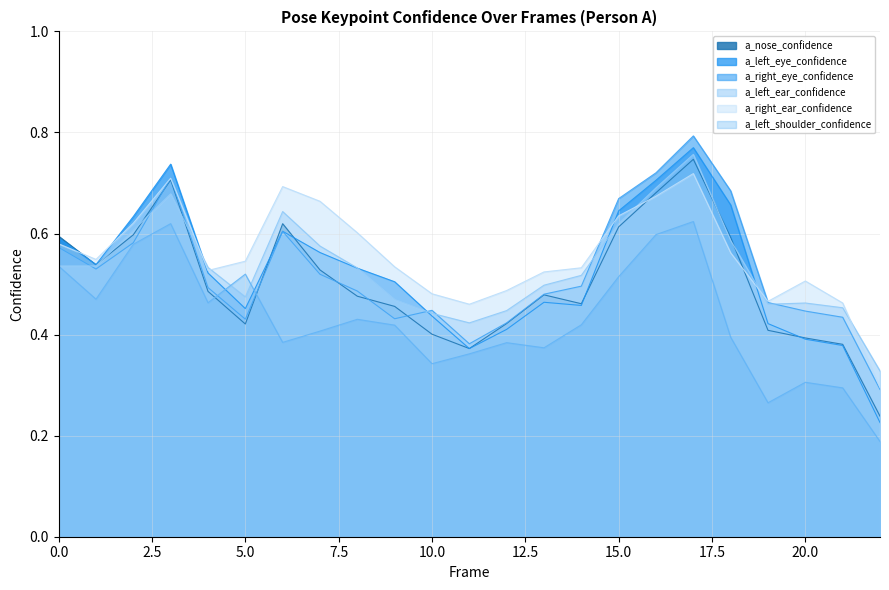

At which category does a_right_eye_confidence reach its first local peak?

3